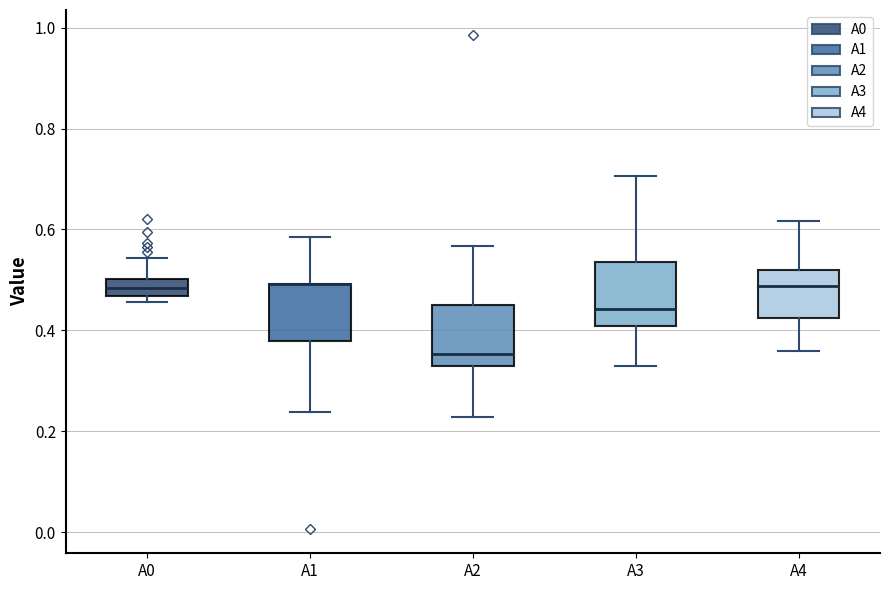

Reading left to right, read every box against the y-axis: the position of its median line, the range the box covers, and the ends of its whiskers. The values are not printed on the chart, so give them approximately, as read against the axis.

A0: median 0.48, box 0.46 to 0.50, whiskers 0.46 (just below the box's lower edge) to 0.54
A1: median 0.50 (drawn on the box's upper edge), box 0.38 to 0.50, whiskers 0.24 to 0.58
A2: median 0.36, box 0.32 to 0.46, whiskers 0.22 to 0.56
A3: median 0.44, box 0.40 to 0.54, whiskers 0.32 to 0.70
A4: median 0.48, box 0.42 to 0.52, whiskers 0.36 to 0.62